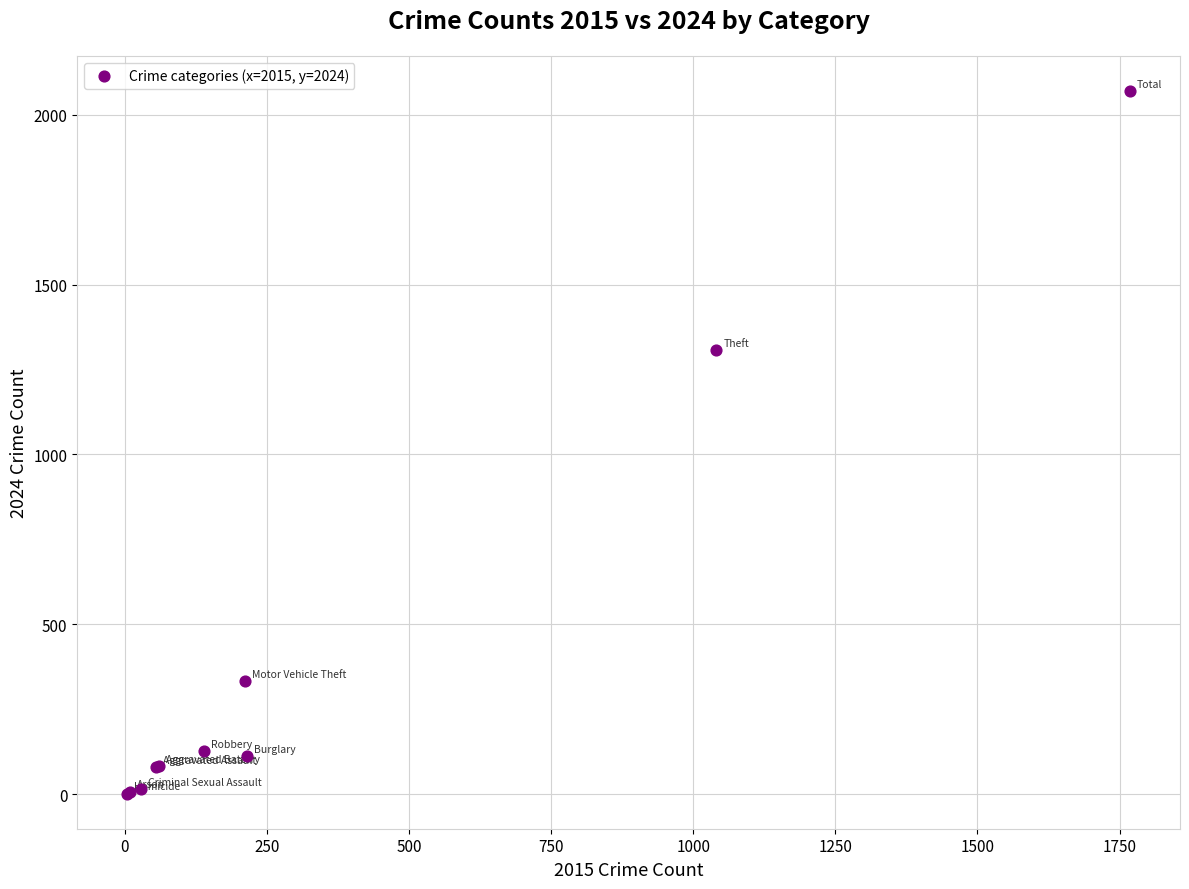

What Y value in the scatter plot is closest to 1036?

1308